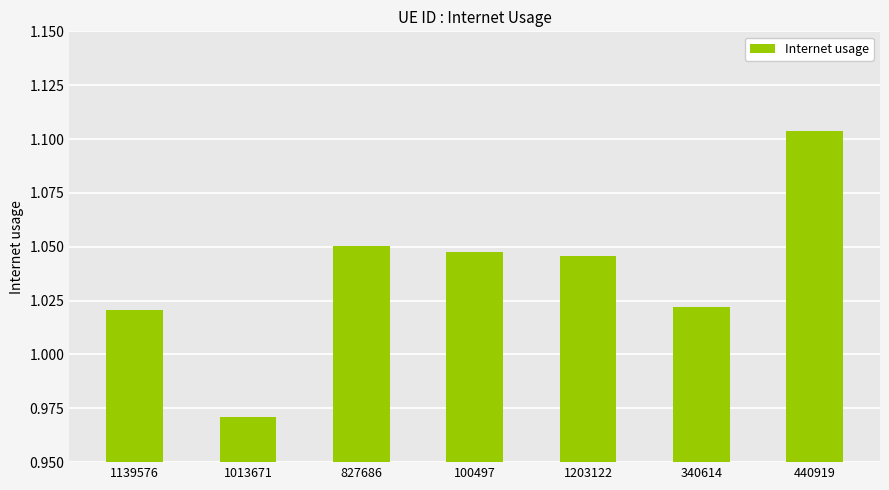

Where does the data first go above 1?

1139576